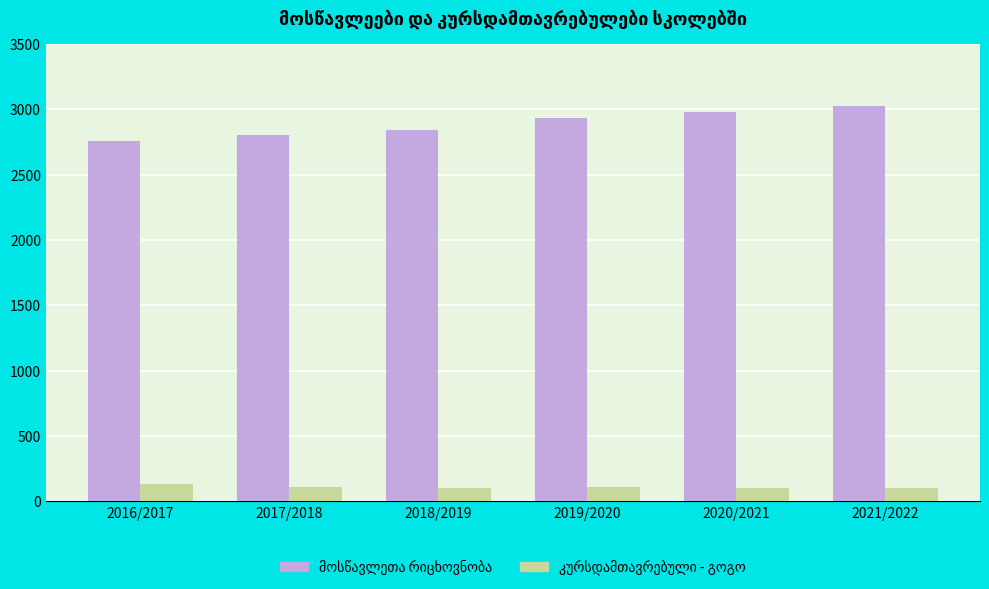

What is the smallest value displayed?

100